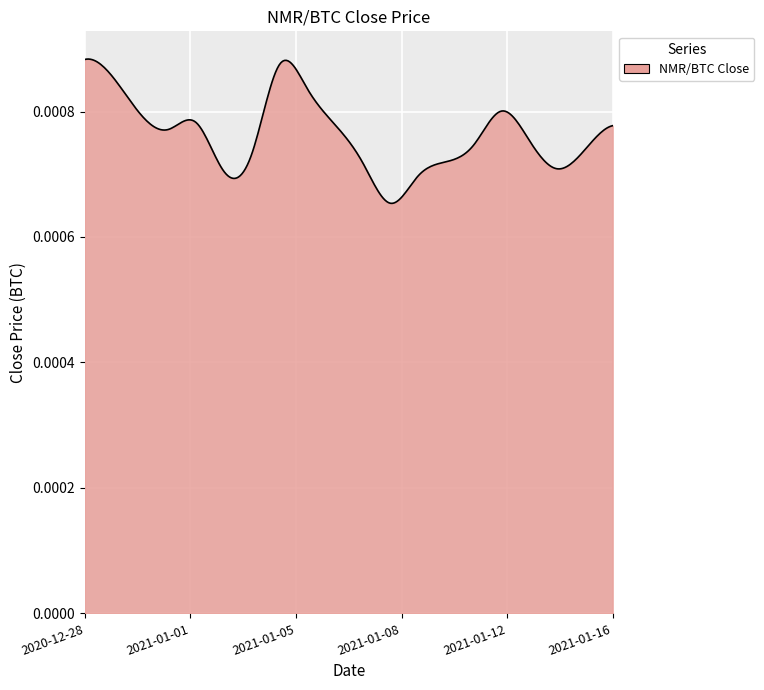

How many lines are shown in the chart?

1